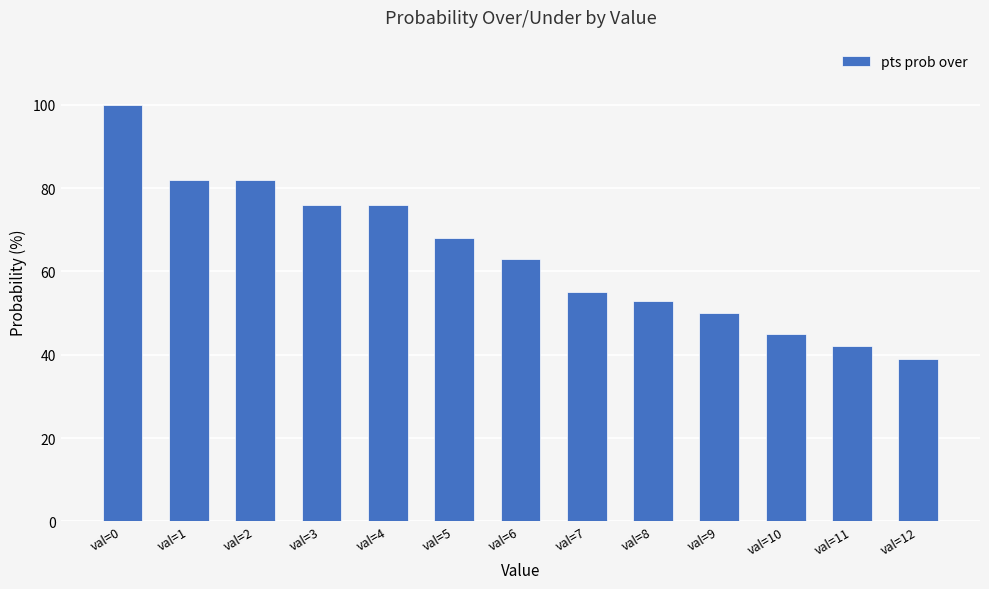

The value at val=7 is 55. True or false?

True